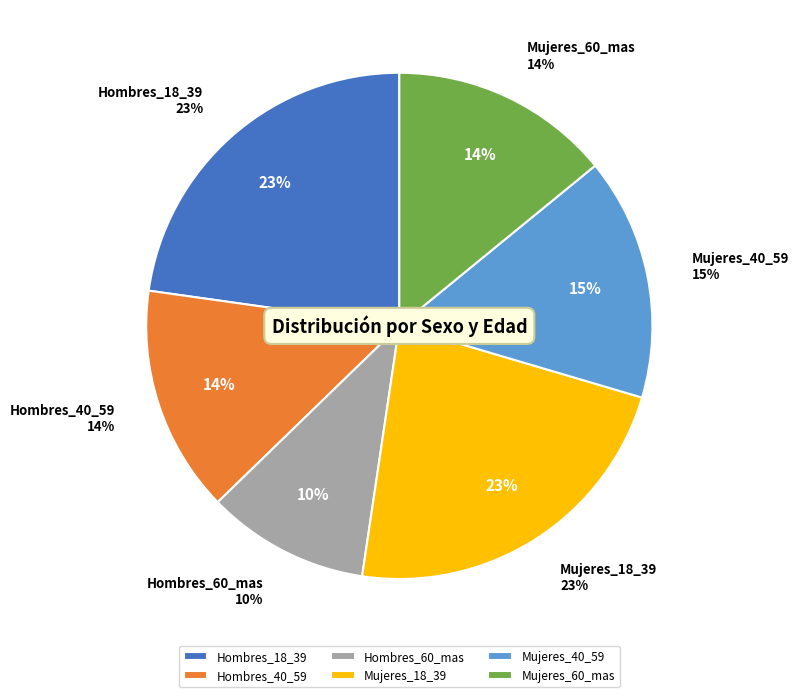

What is the change in value from Mujeres_18_39 to Mujeres_40_59?

-0.1